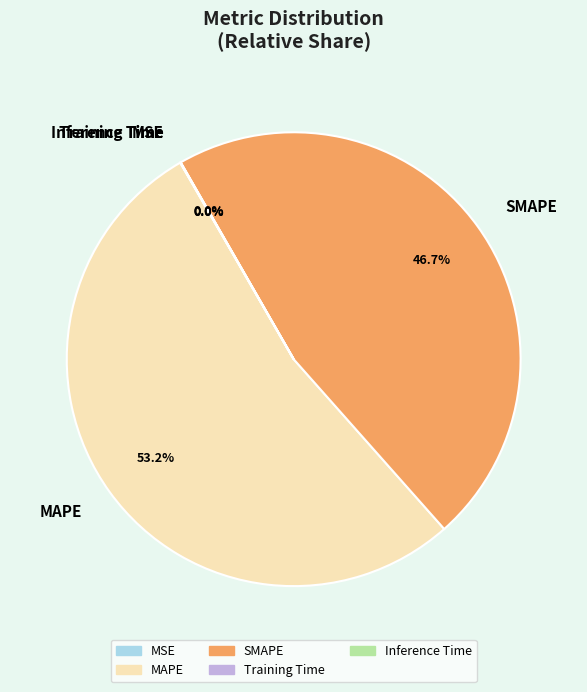

What is the majority slice?

MAPE